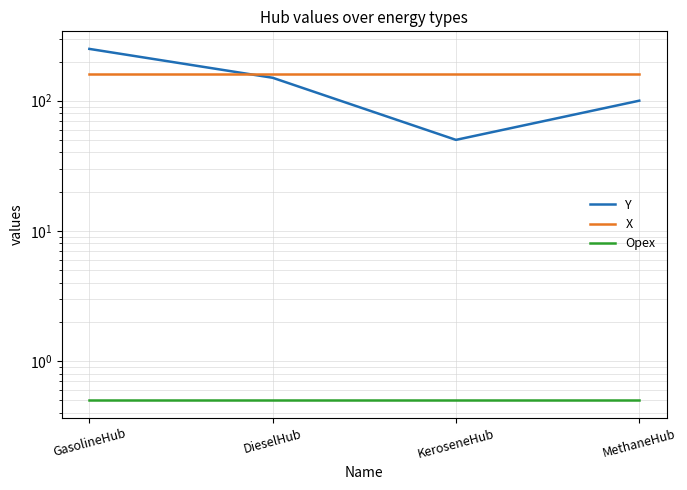

What is the spread (max minus min) of values at MethaneHub?

159.5